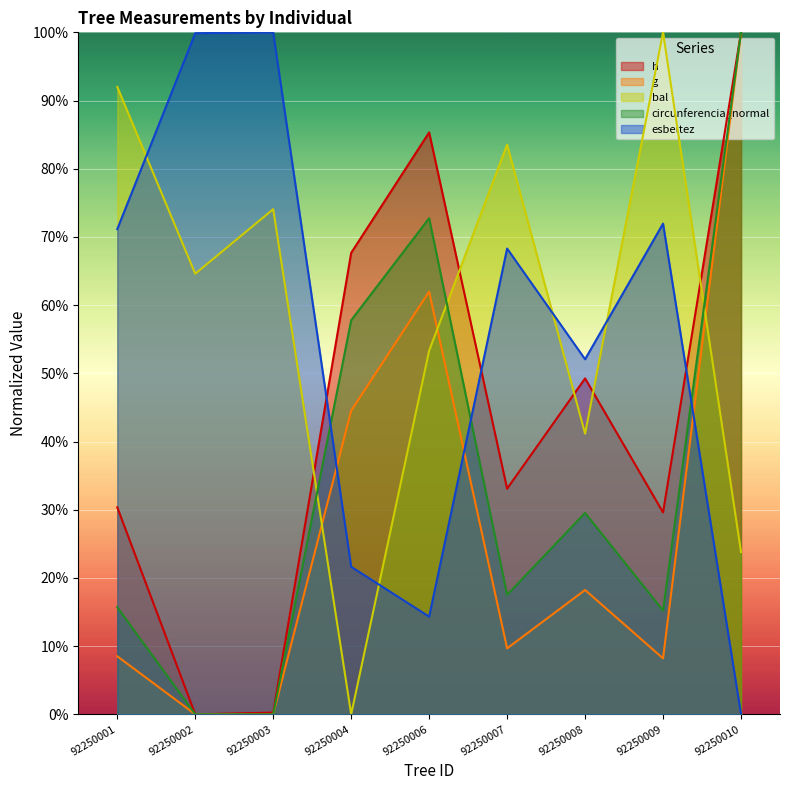

Between 92250009 and 92250010, which is larger?

92250010